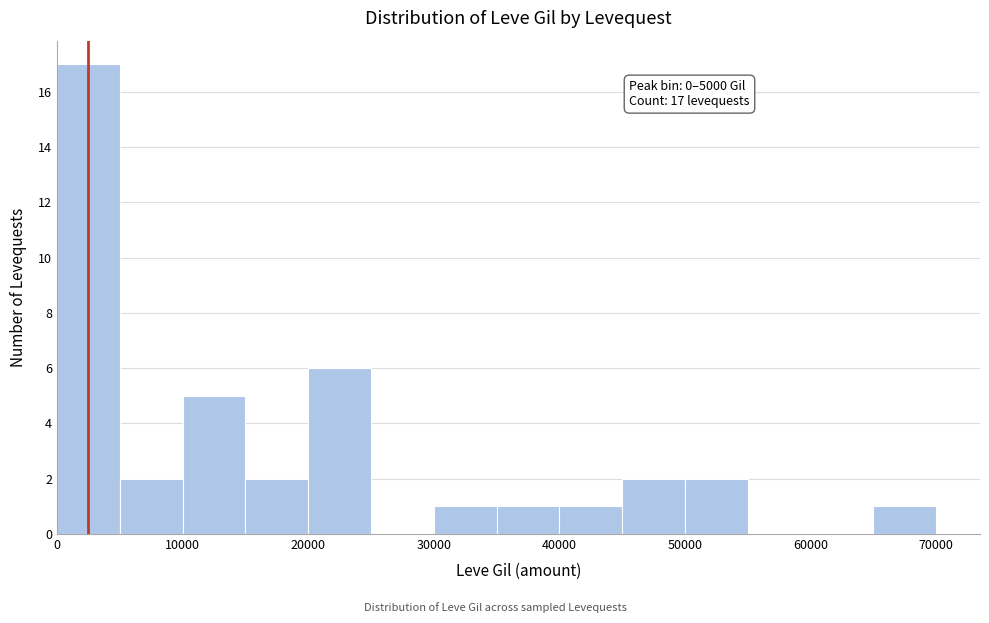

Which range on the x-axis has the tallest bar?

0 to 5000